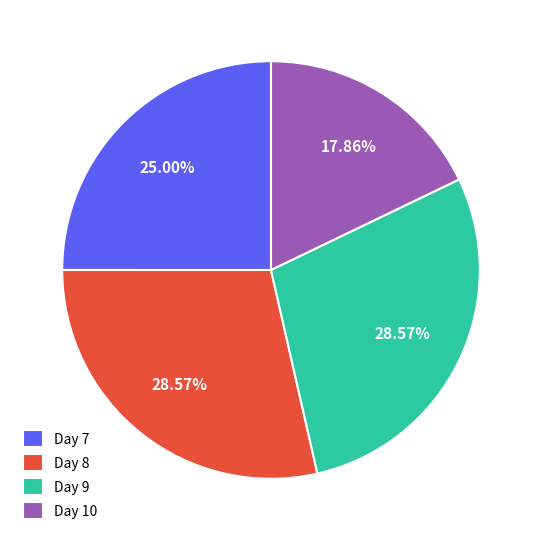

Is the sum of Day 7 and Day 8 greater than half?

Yes